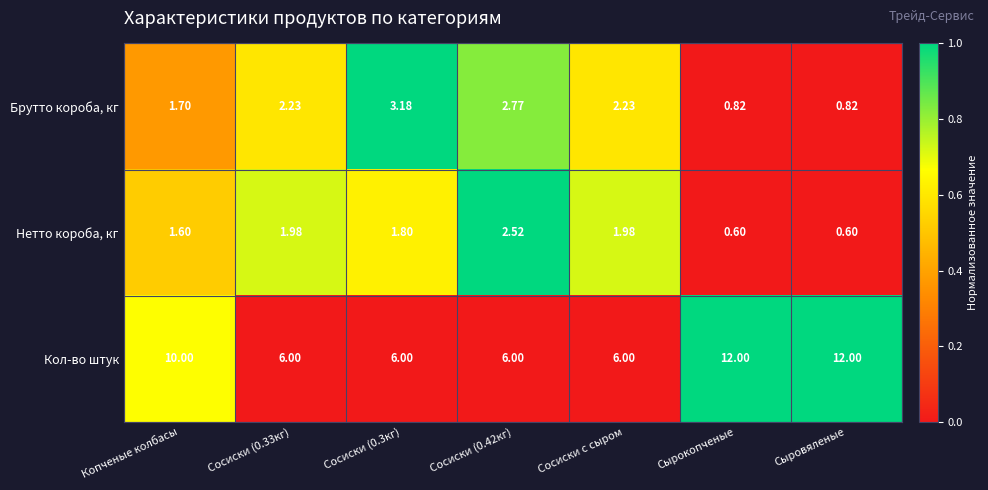

Between Сосиски (0.3кг) and Сосиски (0.42кг), which series saw the biggest shift?

Нетто короба, кг